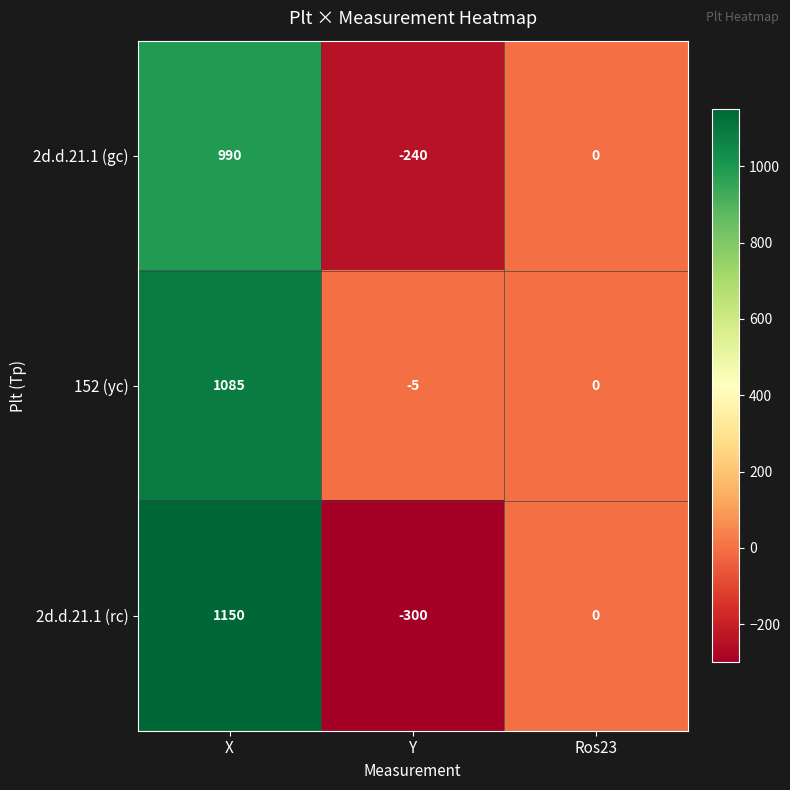

Count the number of data series in this chart.

3